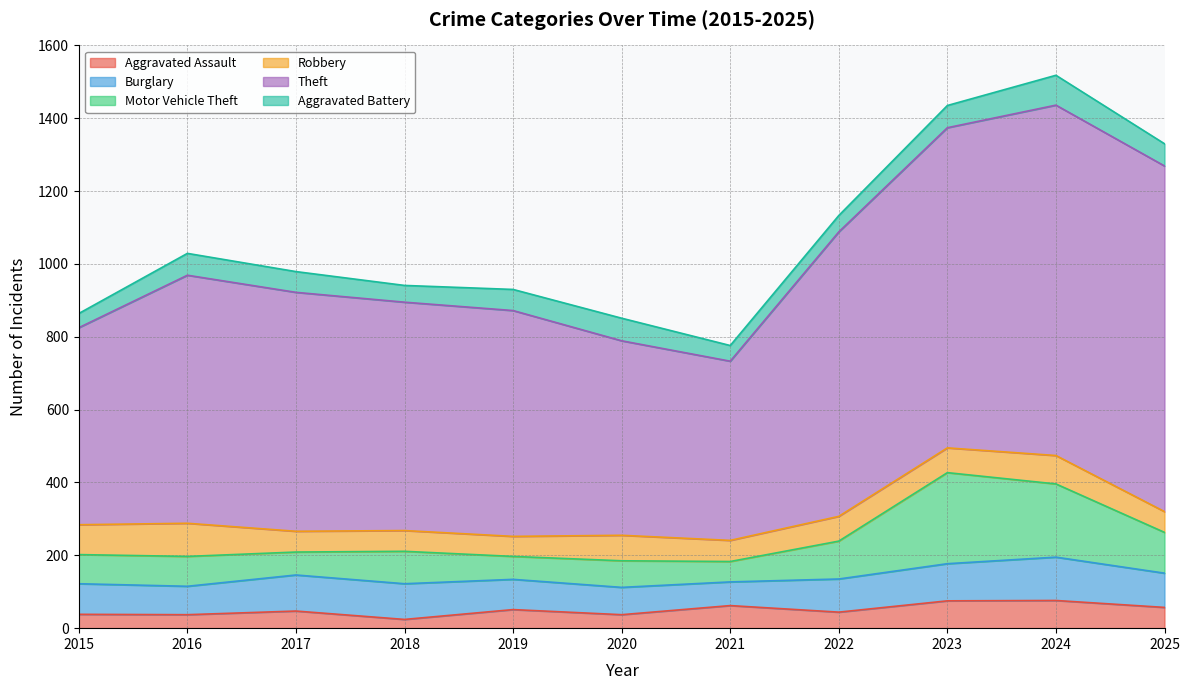

At which label does Burglary reach its minimum?

2021